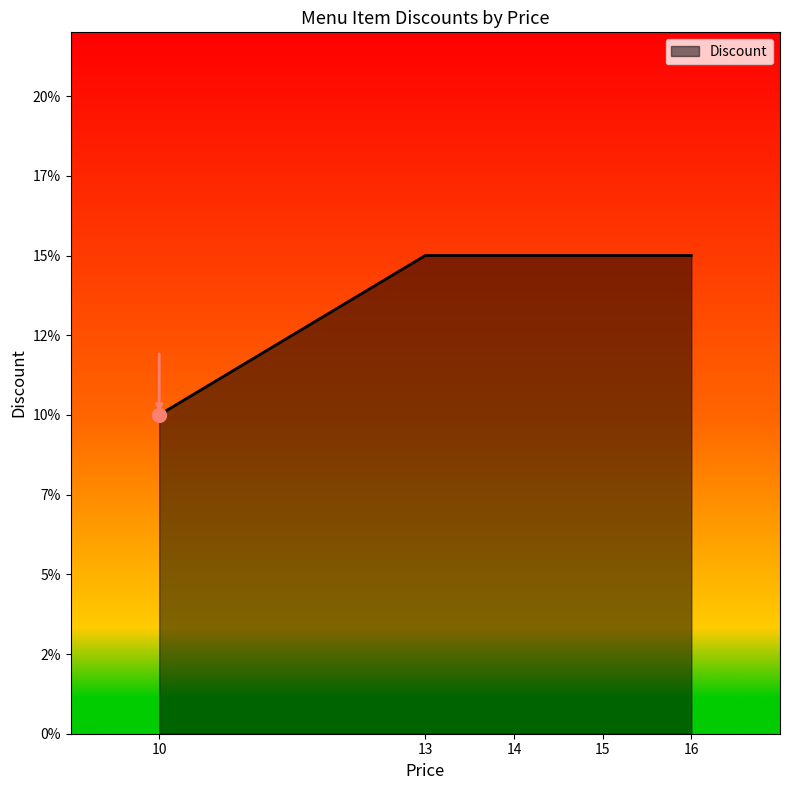

True or false: there are more than 2 points higher than both neighbors.

False